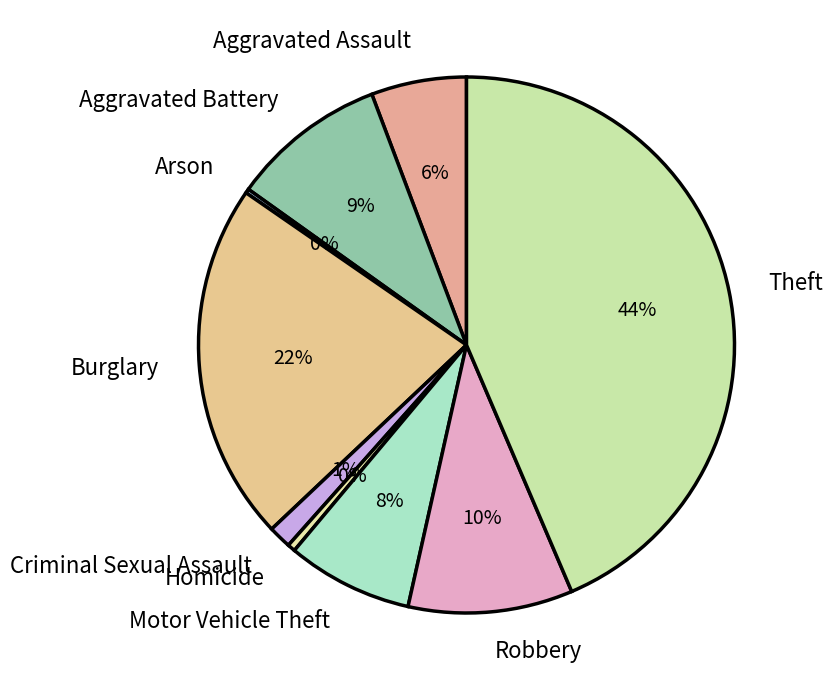

To the nearest percent, what is the average slice percentage?

11%